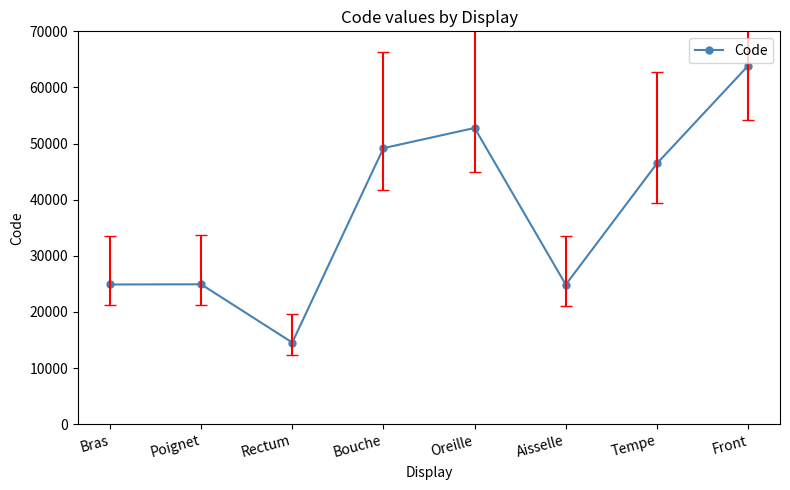

Where is the first local minimum?

Rectum